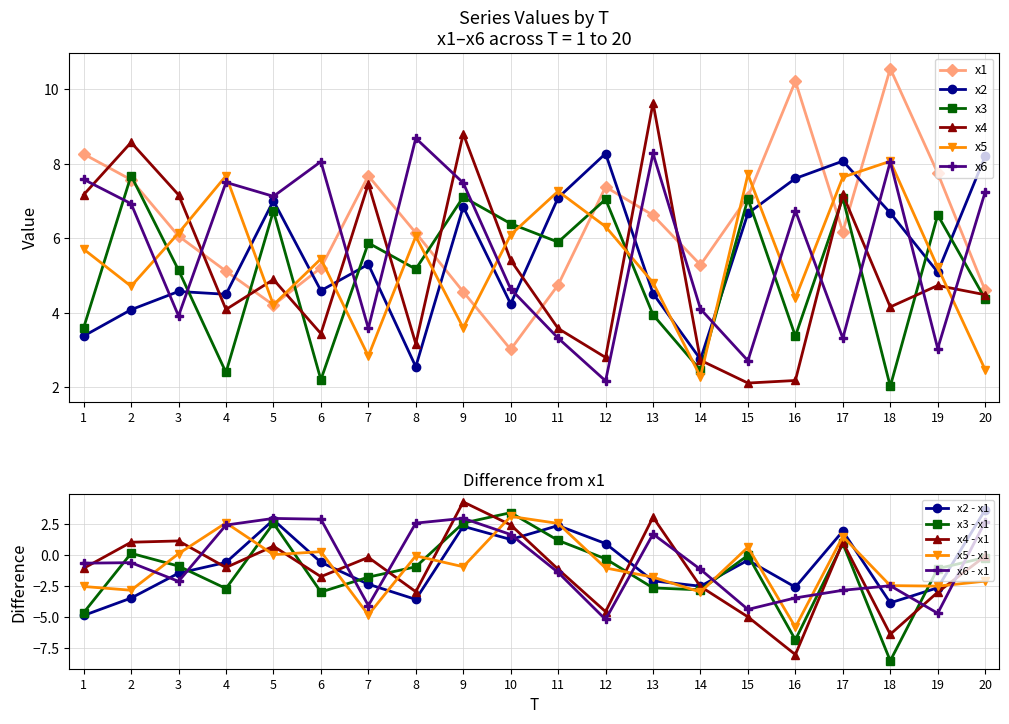

True or false: x2 has more than 0 points higher than both neighbors.

True